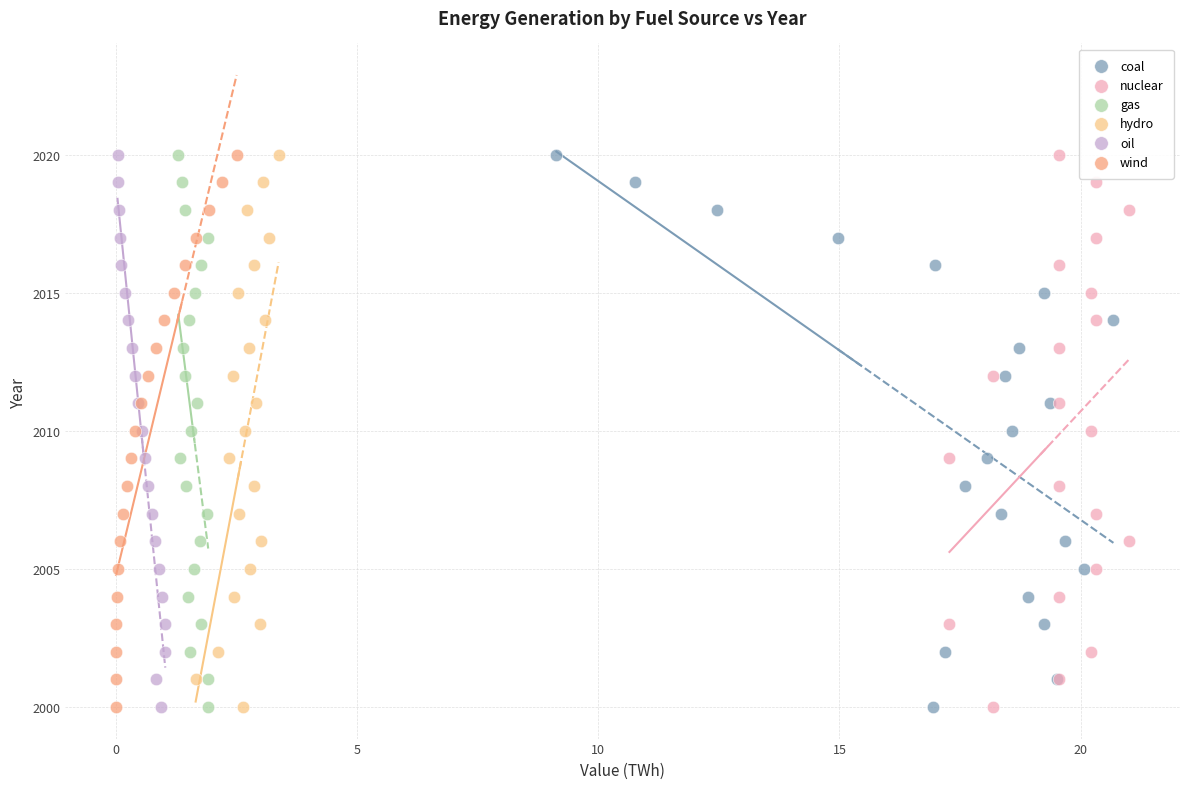

What are all the series names shown in the legend?

coal, nuclear, gas, hydro, oil, wind